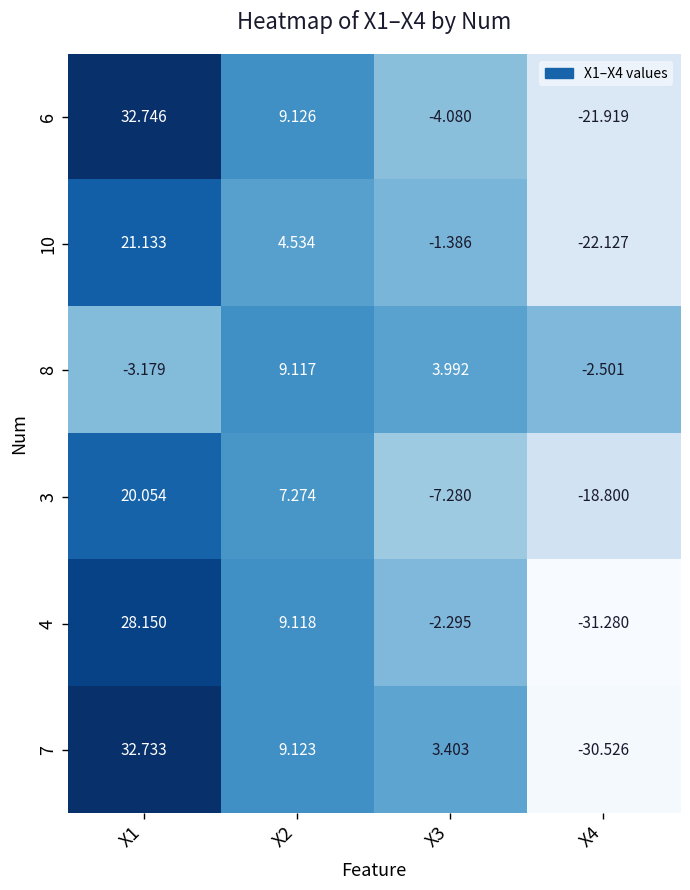

Which series has the widest spread of values?

7